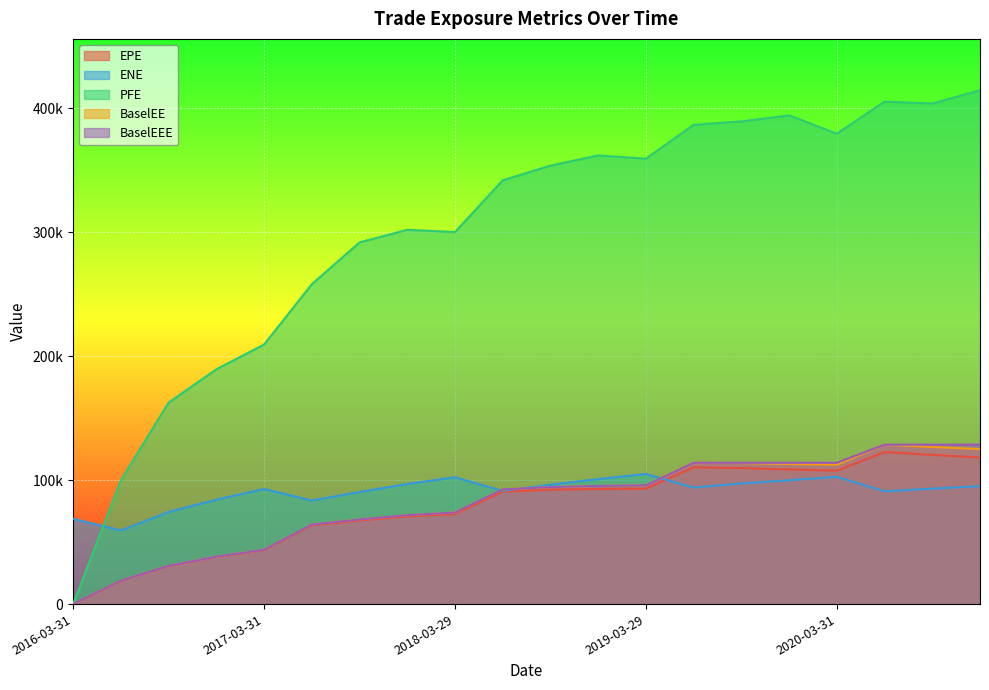

At 2018-06-29, list the series in order from largest to smallest.

PFE, BaselEE, BaselEEE, ENE, EPE